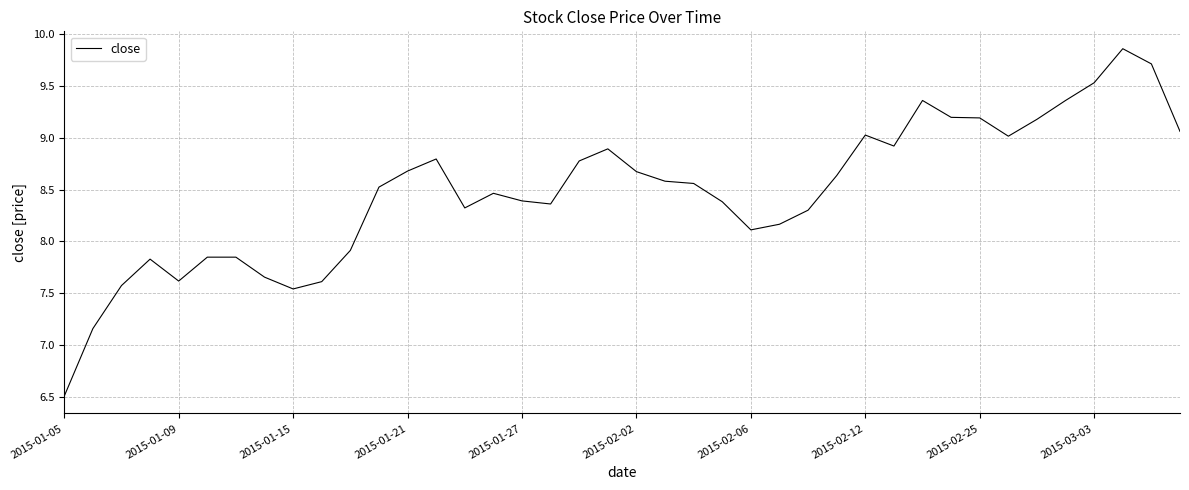

What is the smallest value displayed?

6.5